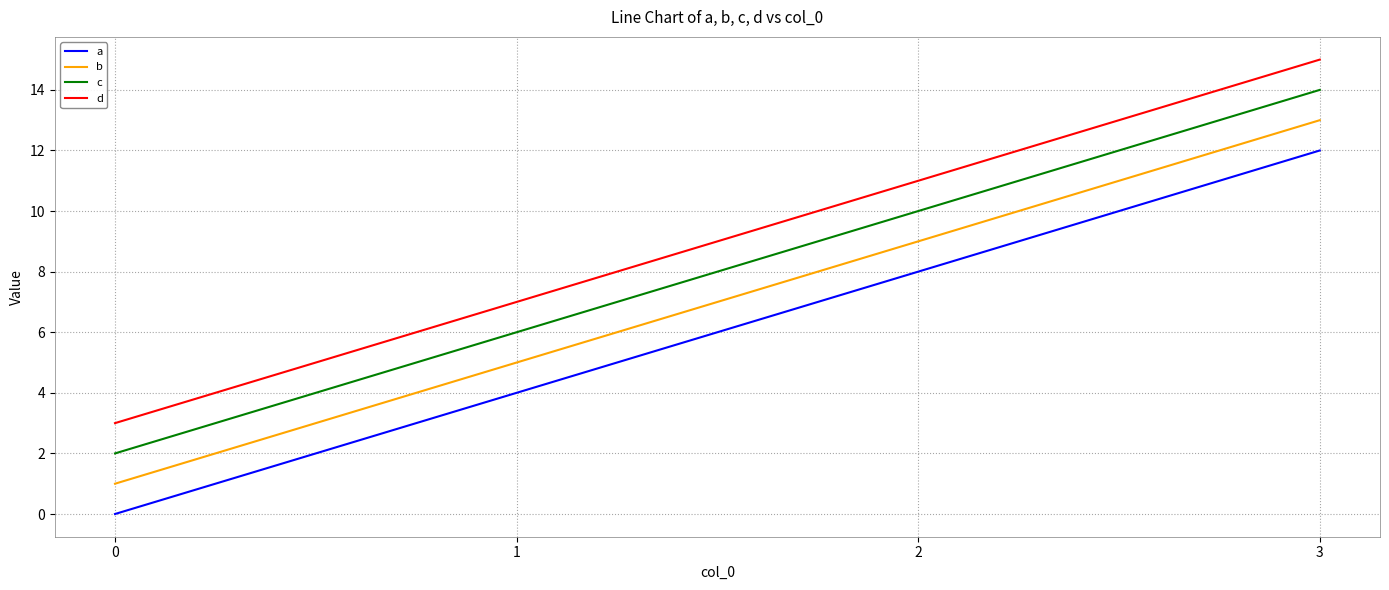

What value does the c series have at 1?

6